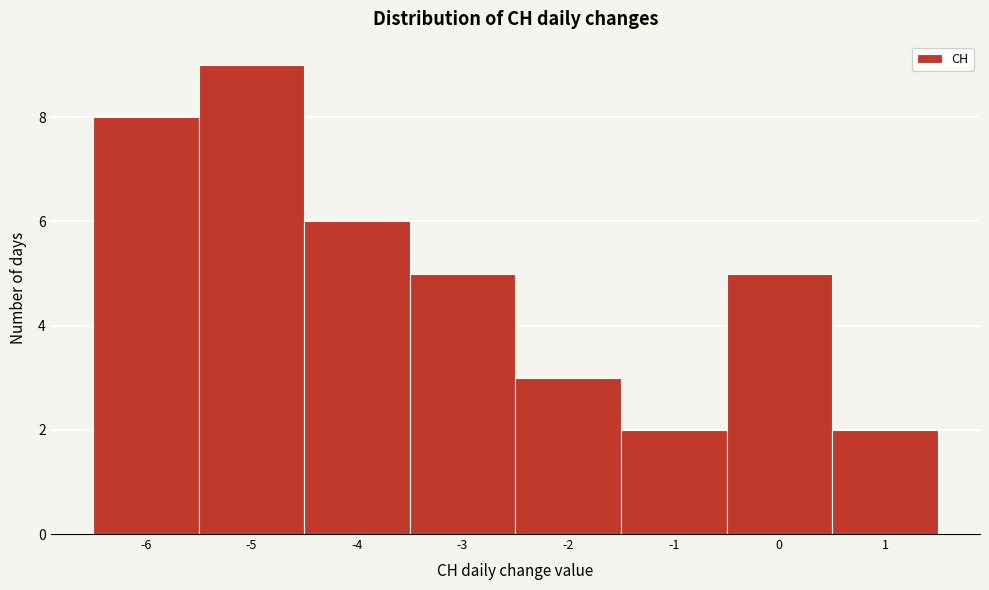

What is the height of the bar covering -2.5 to -1.5 on the x-axis? The values are not printed on the chart, so give them approximately, as read against the axis.

3